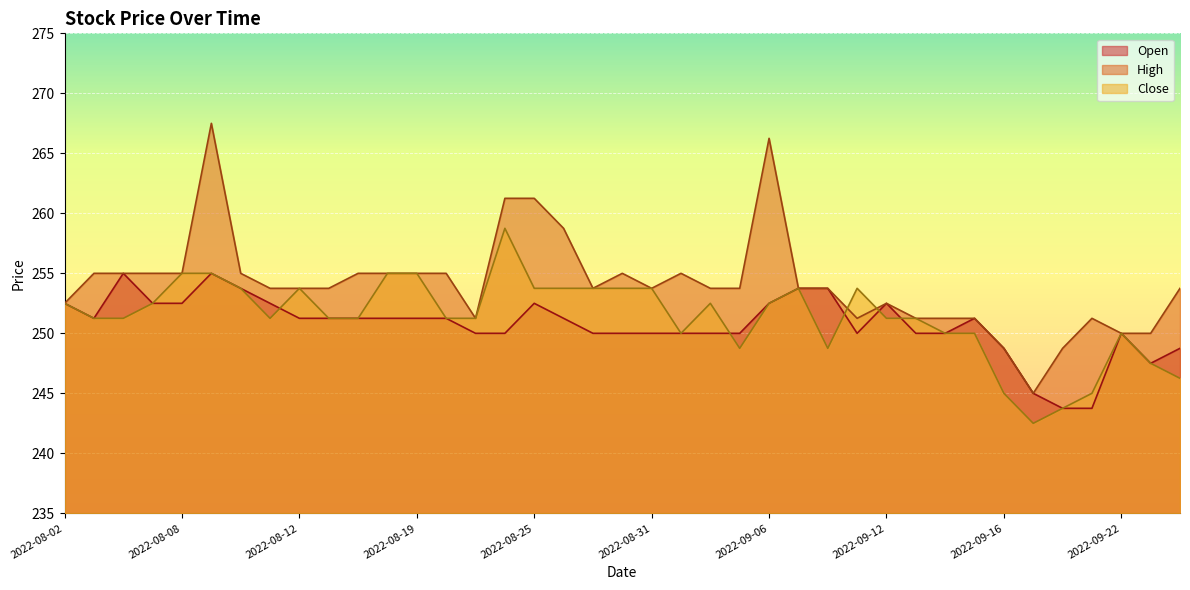

What is the sum of the High values at 2022-08-10 and 2022-09-27?

508.8